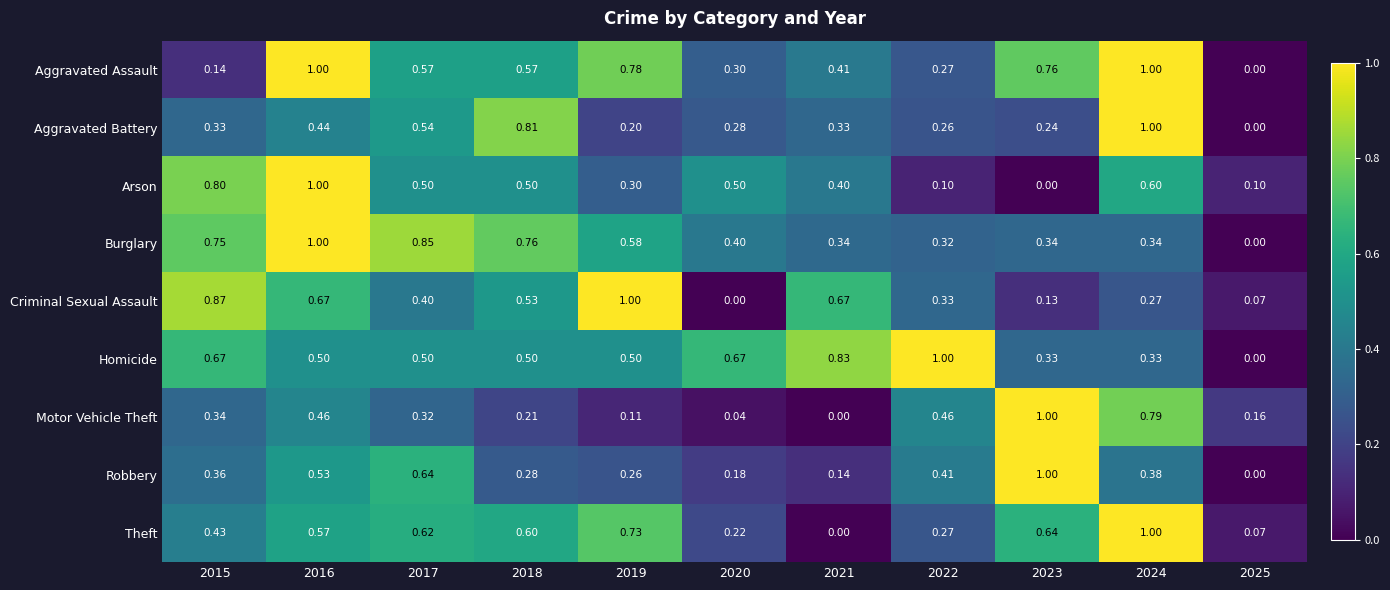

How many data points does each series have?

11